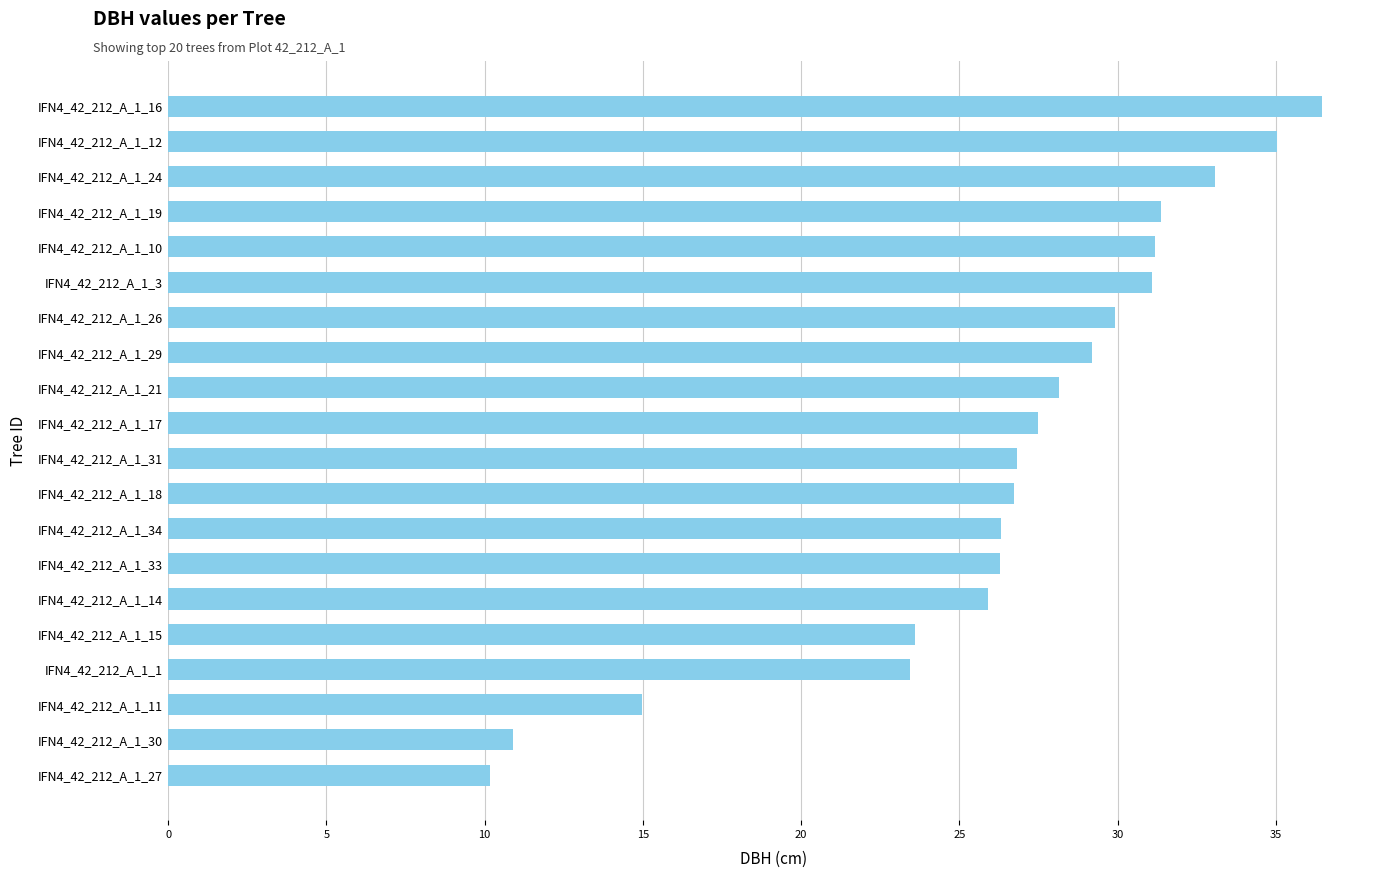

What is the greatest value displayed?

36.5